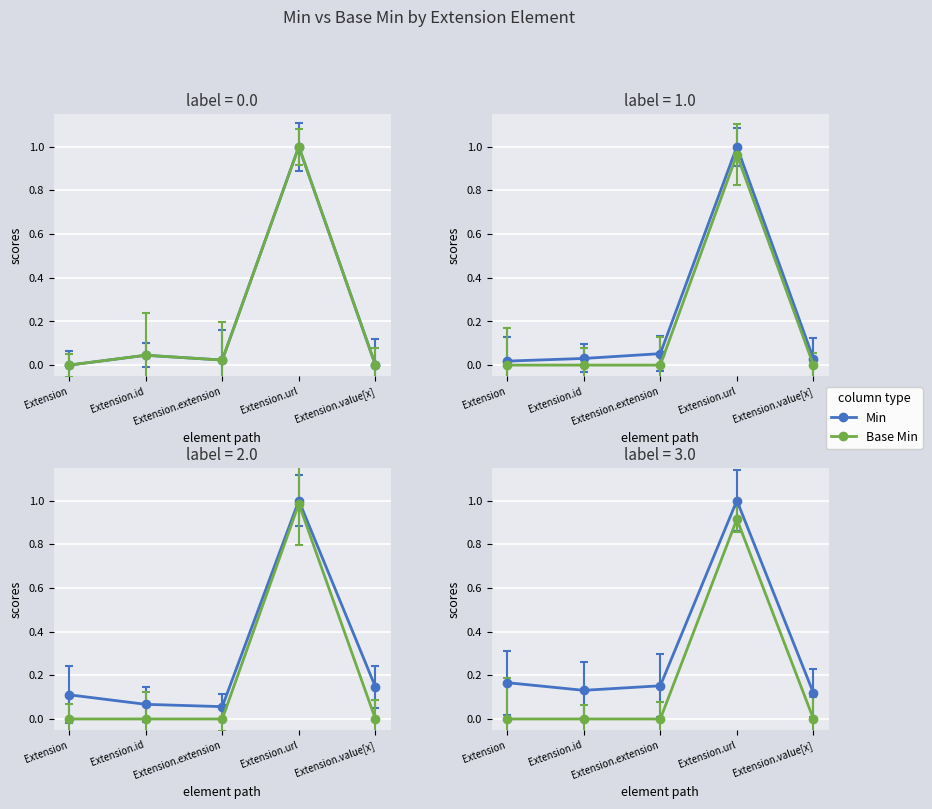

At how many categories does at least one series exceed 0?

1